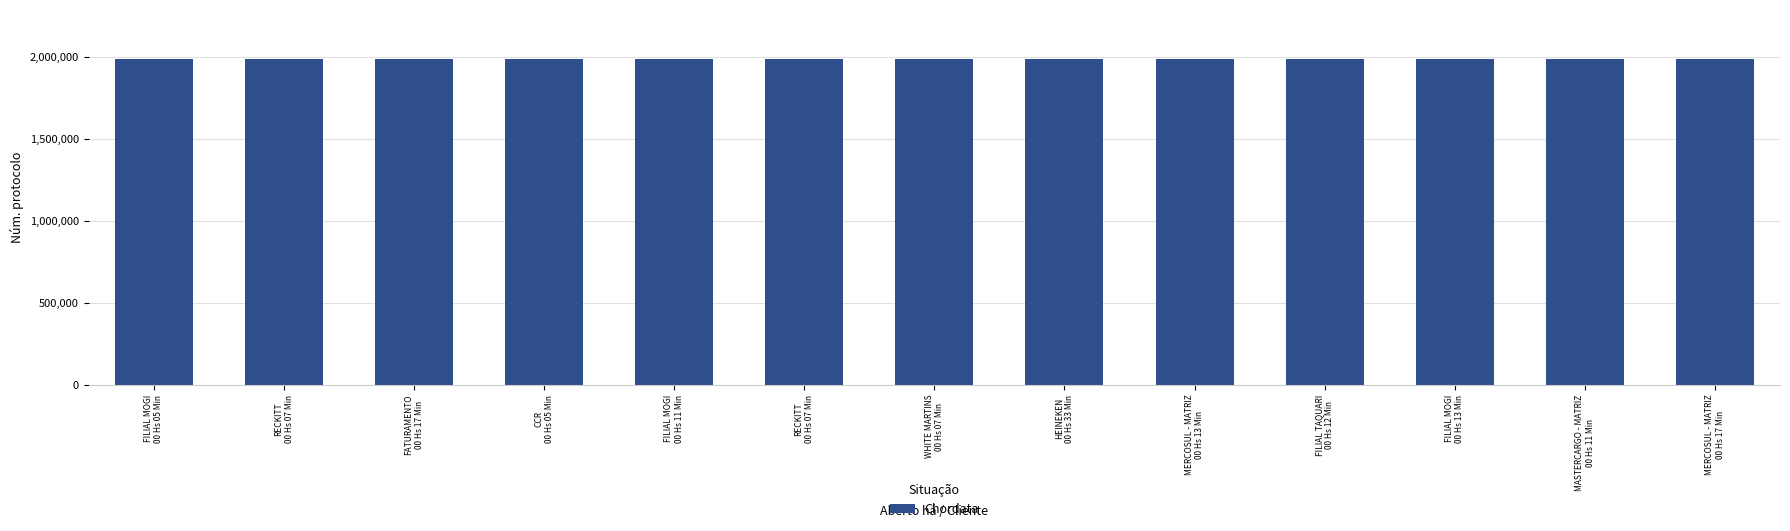

Is it true that the value at FILIAL MOGI
00 Hs 13 Min is 1990490?

True